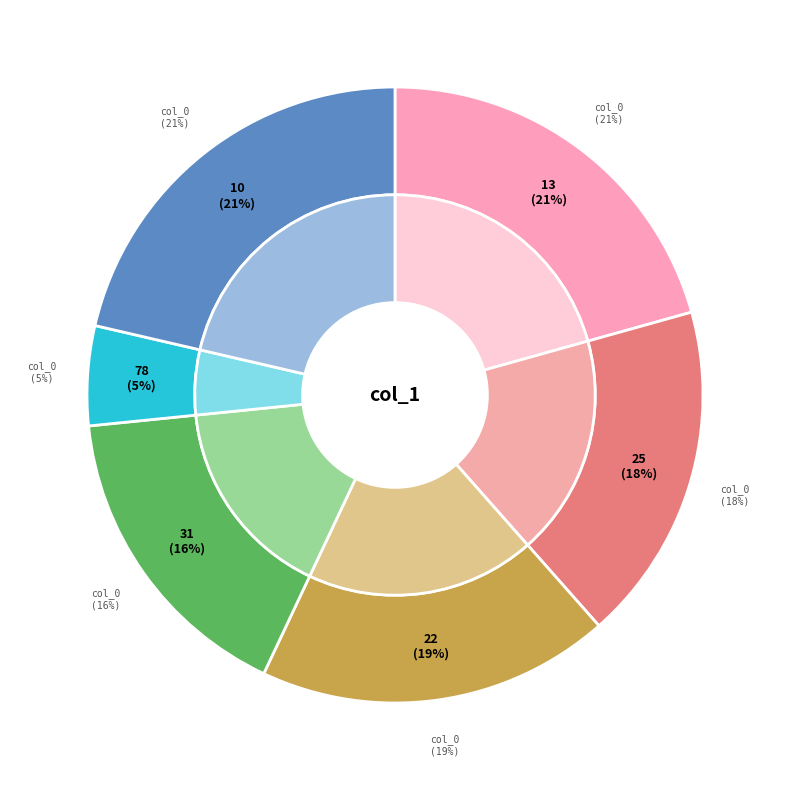

What percentage is NOT represented by 22?

81.5%